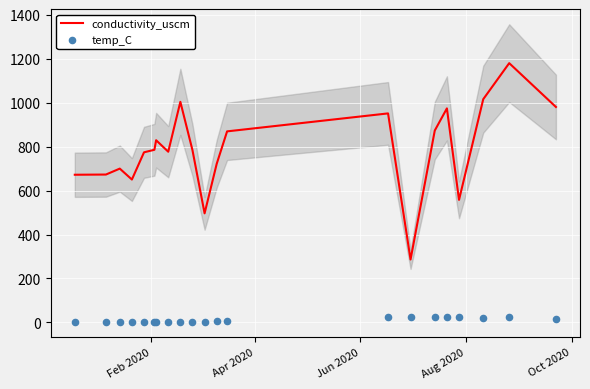

What are all the series names shown in the legend?

conductivity_uscm, temp_C